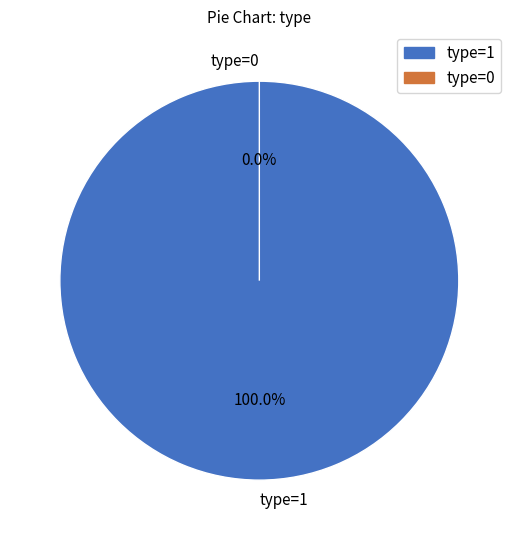

How many slices are in this pie chart?

2